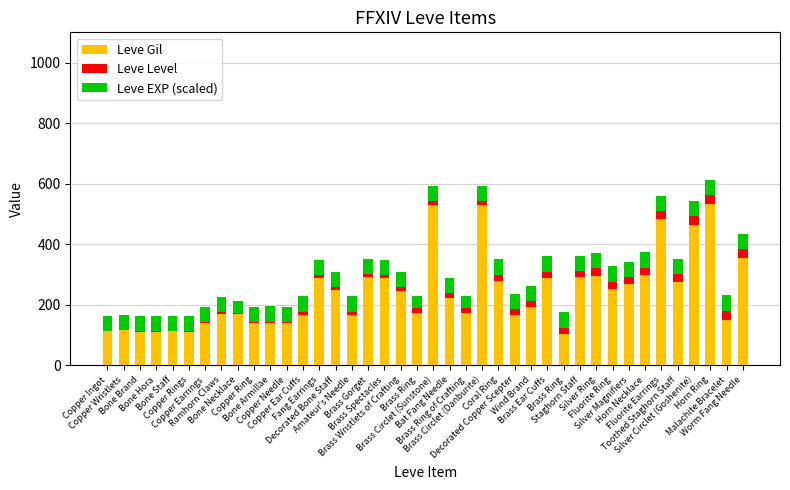

Are the bars horizontal?

No